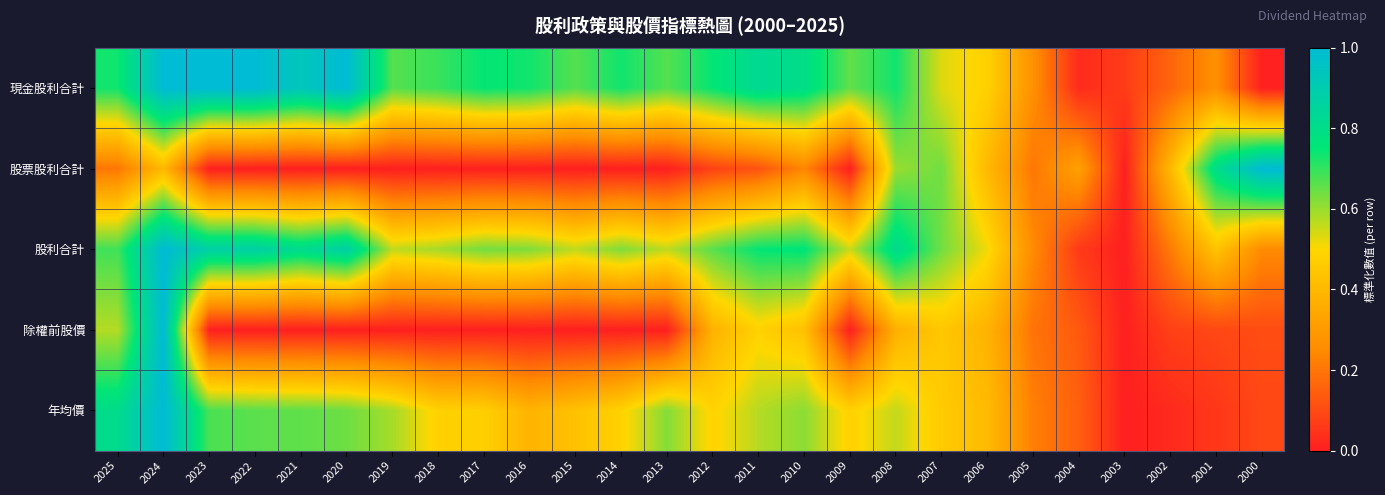

What is the difference between the highest and lowest values at 2001?

0.7